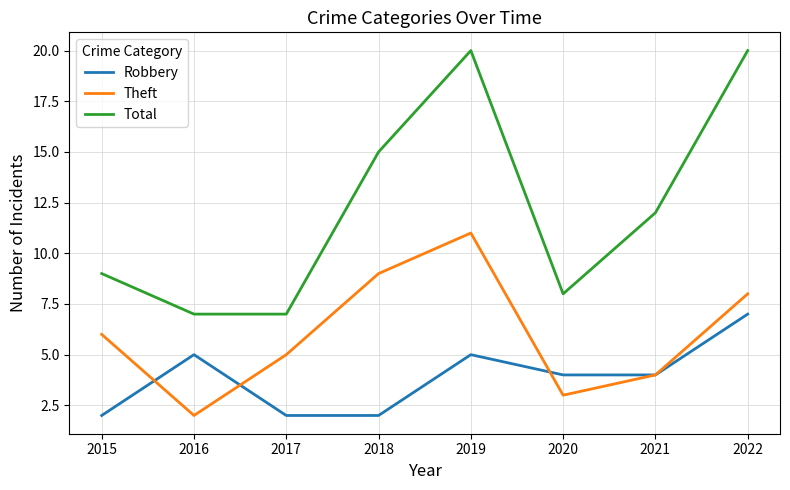

What is the maximum value for Total?

20